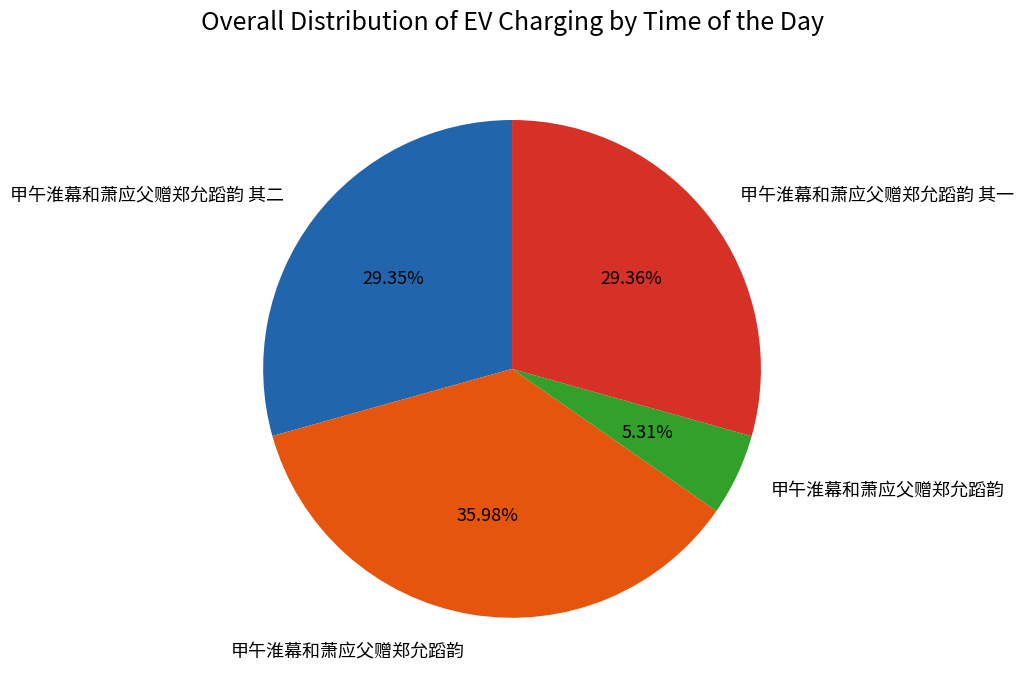

Is there any slice that represents more than half of the pie?

No